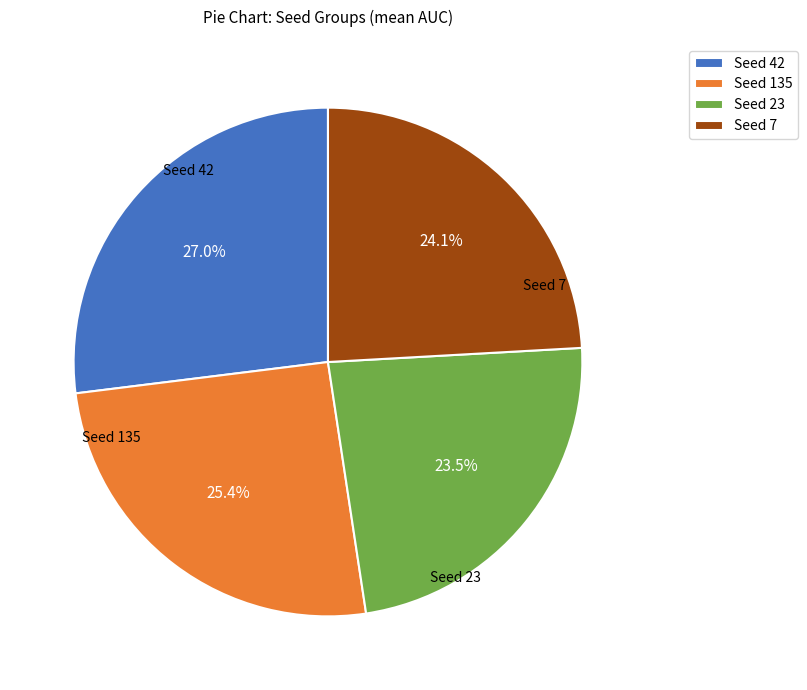

Rank the categories by value from highest to lowest.

Seed 42, Seed 135, Seed 7, Seed 23